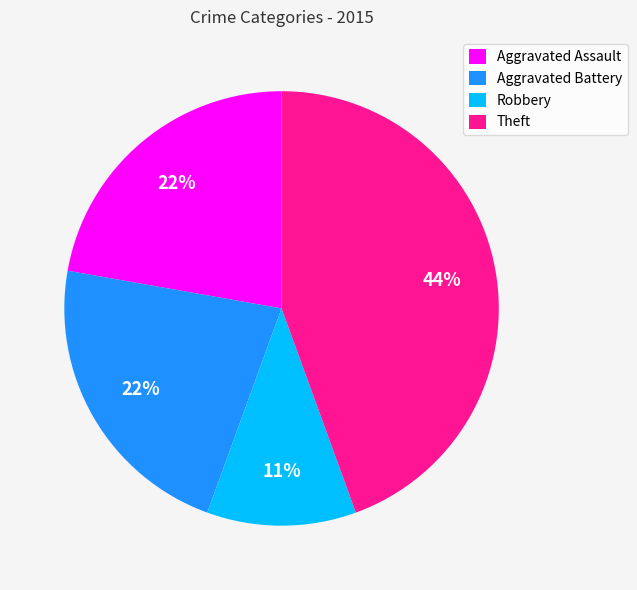

Is it true that Aggravated Assault is 35% of the pie?

False